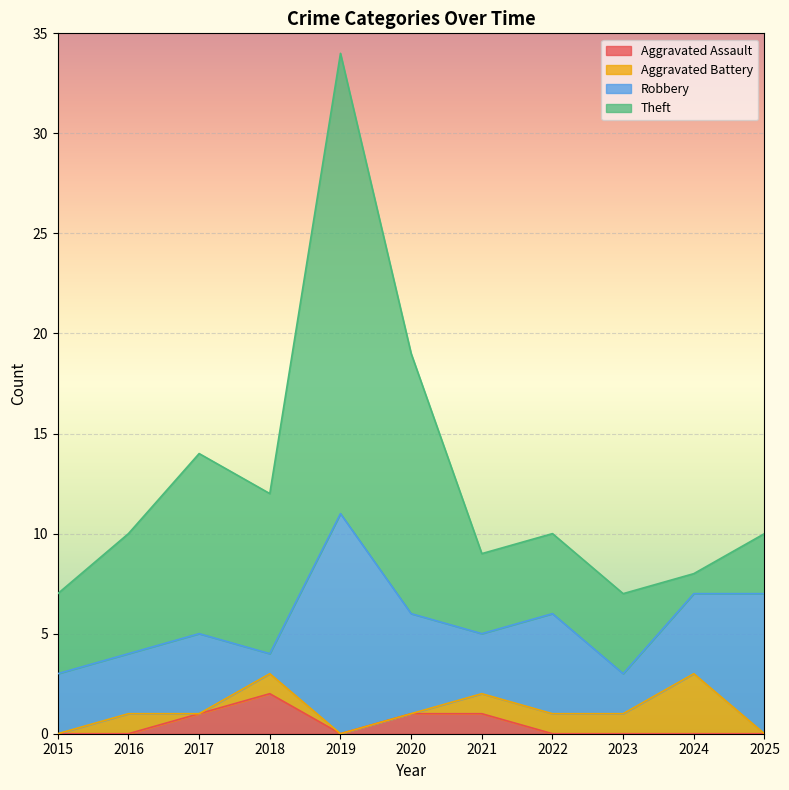

Reading left to right, list all the values displayed in this chart.

Aggravated Assault: 0	0	1	2	0	1	1	0	0	0	0
Aggravated Battery: 0	1	0	1	0	0	1	1	1	3	0
Robbery: 3	3	4	1	11	5	3	5	2	4	7
Theft: 4	6	9	8	23	13	4	4	4	1	3